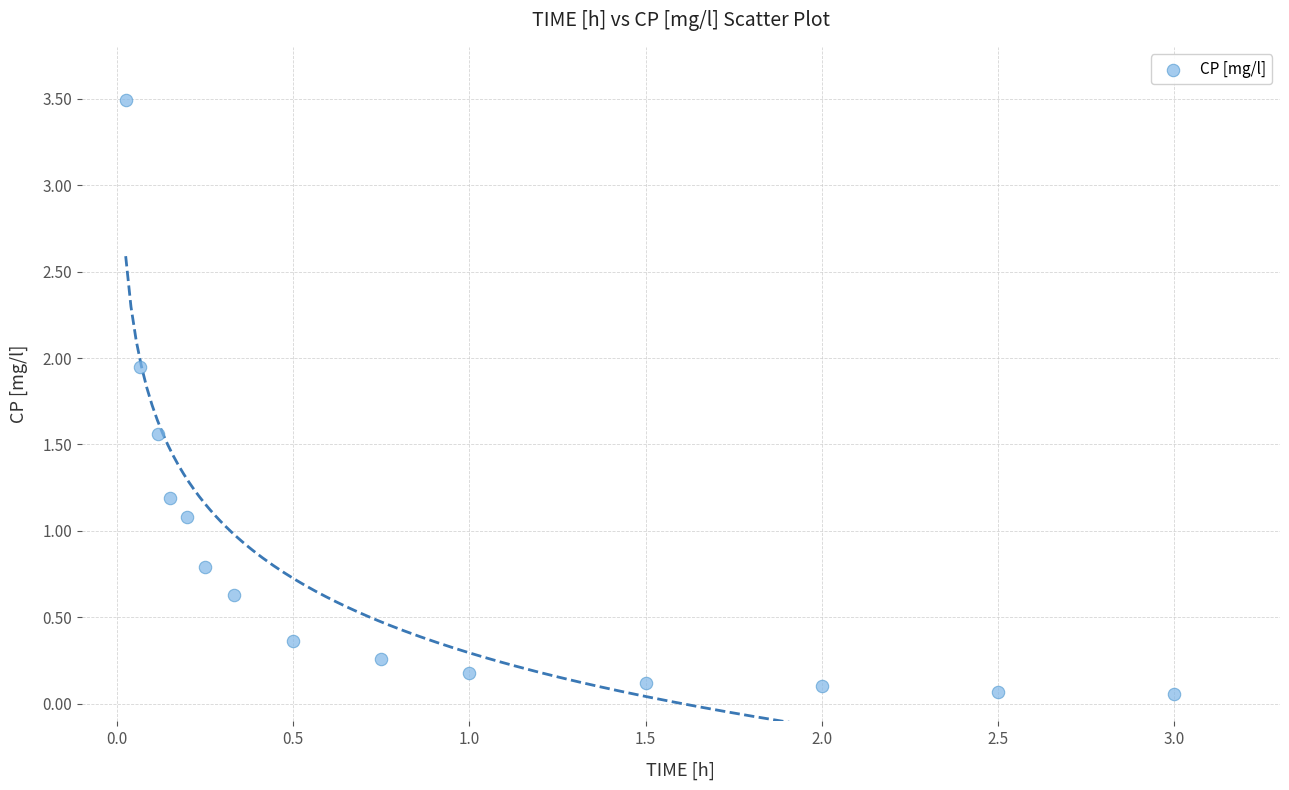

What is the range of X values (max minus min)?

3.0